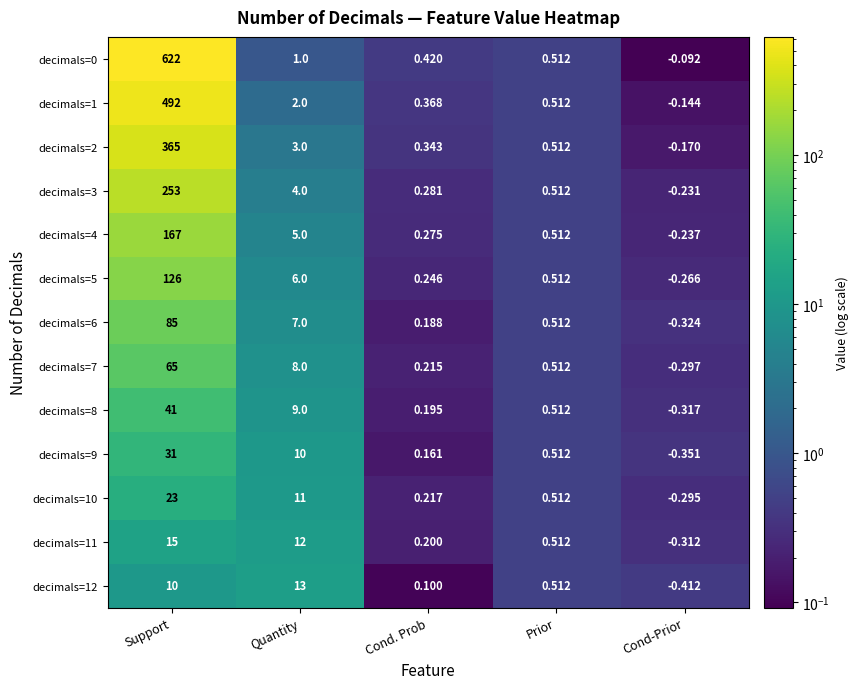

At how many categories does at least one series exceed 233?

1